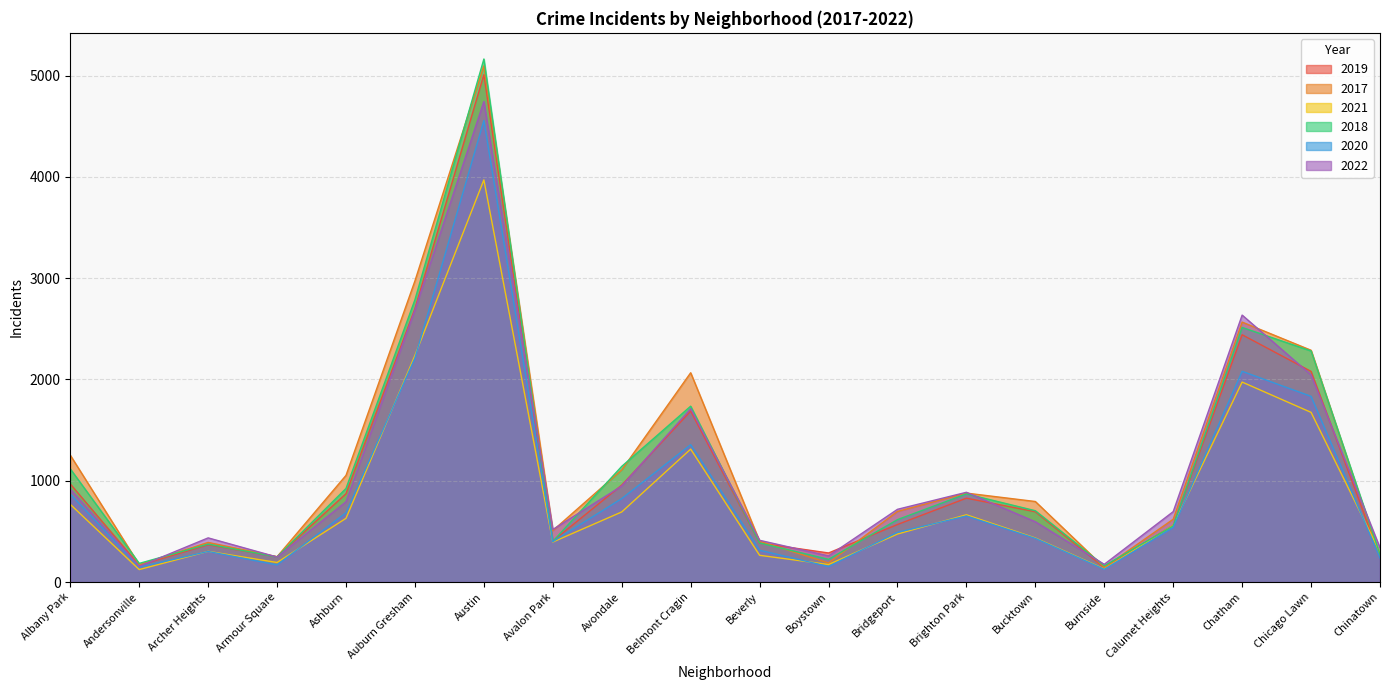

How many data points in 2018 are less than 704?

10